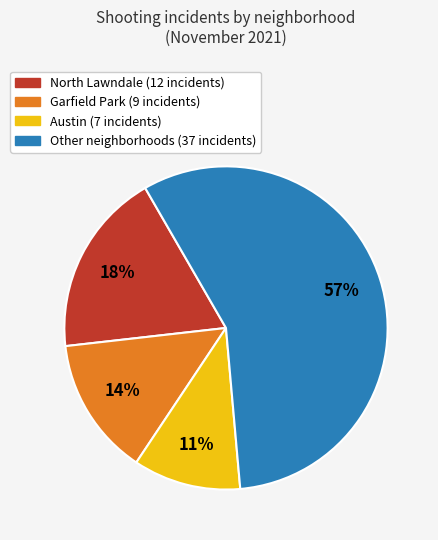

To the nearest percent, what is the difference between the largest and smallest slice percentages?

46%